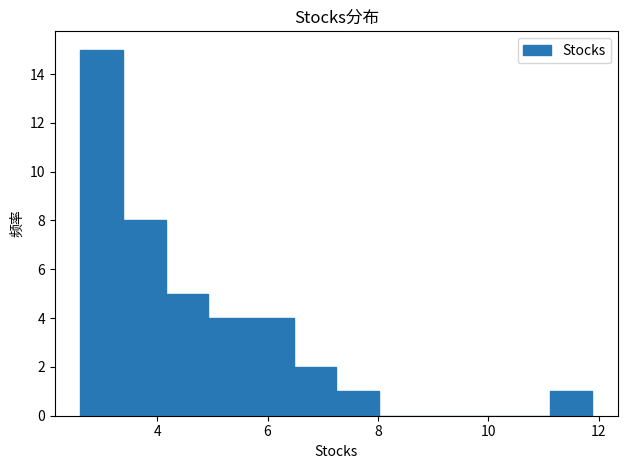

Around what value on the x-axis is the tallest bar? Give the approximate position of its centre, as read against the axis.

3.0